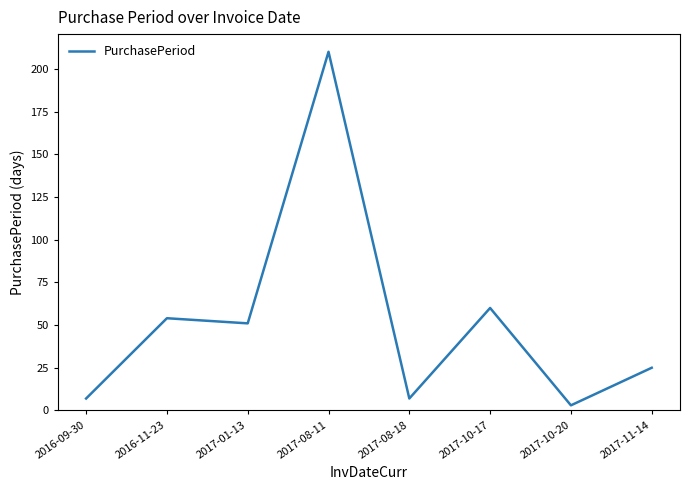

What position from the right is 2017-01-13?

6